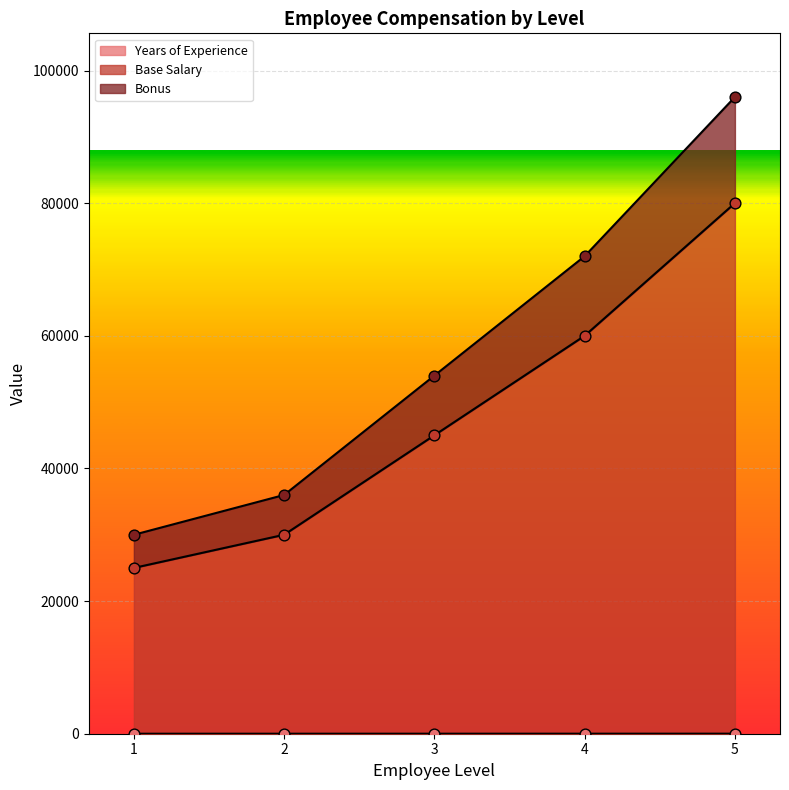

What are all the series names shown in the legend?

Years of Experience, Base Salary, Bonus